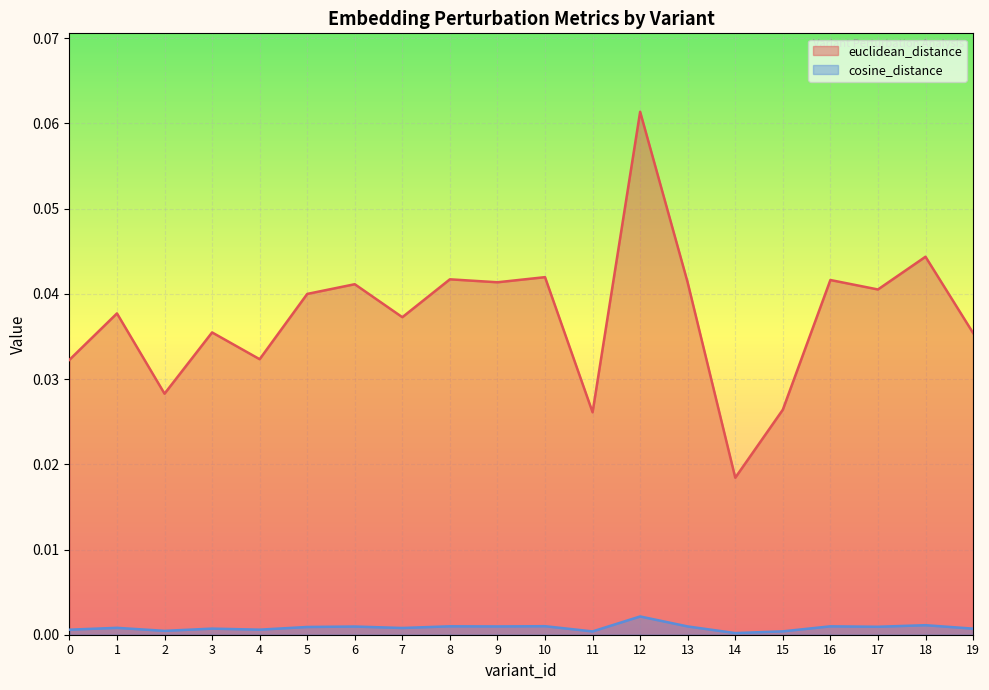

At which label does cosine_distance reach its peak?

12